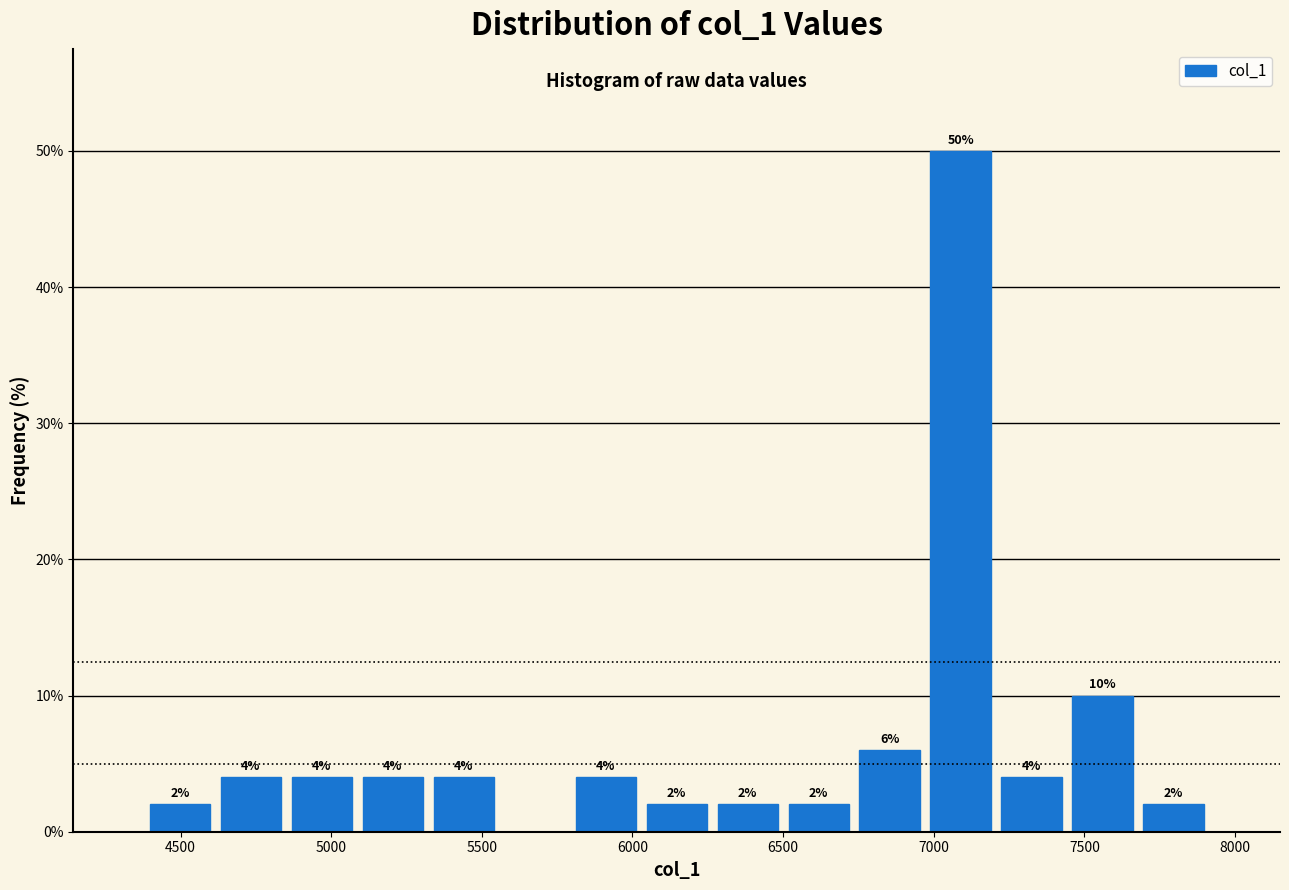

Over which range of the x-axis is the bar tallest?

6950 to 7200